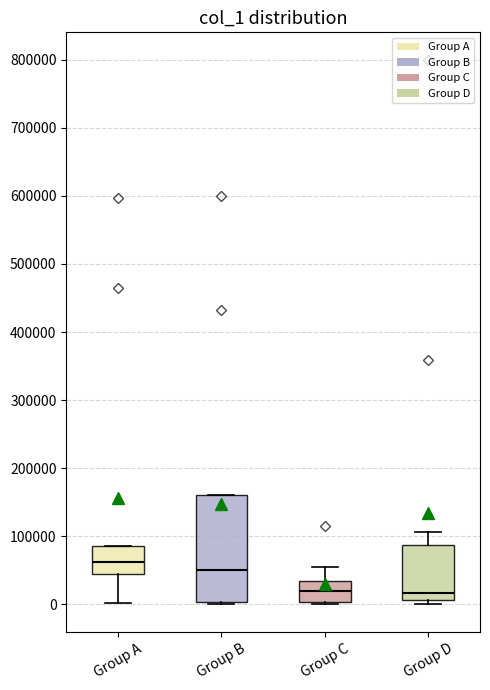

Which box has the highest median line?

Group A